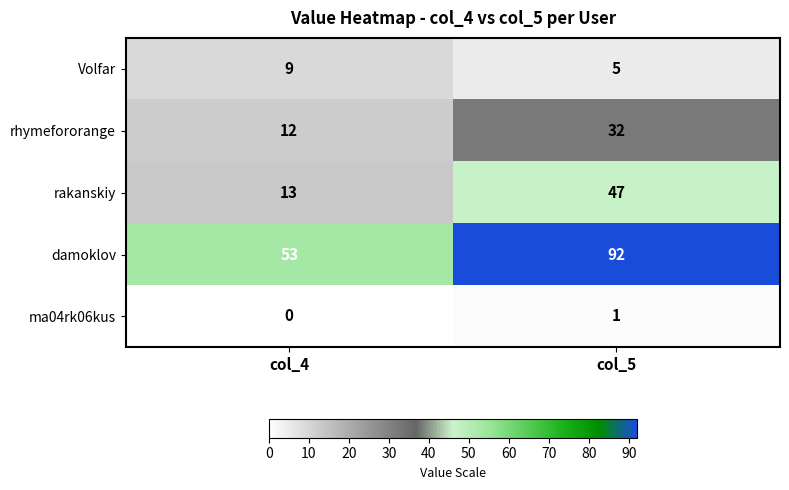

What is the spread (max minus min) of values at col_4?

53